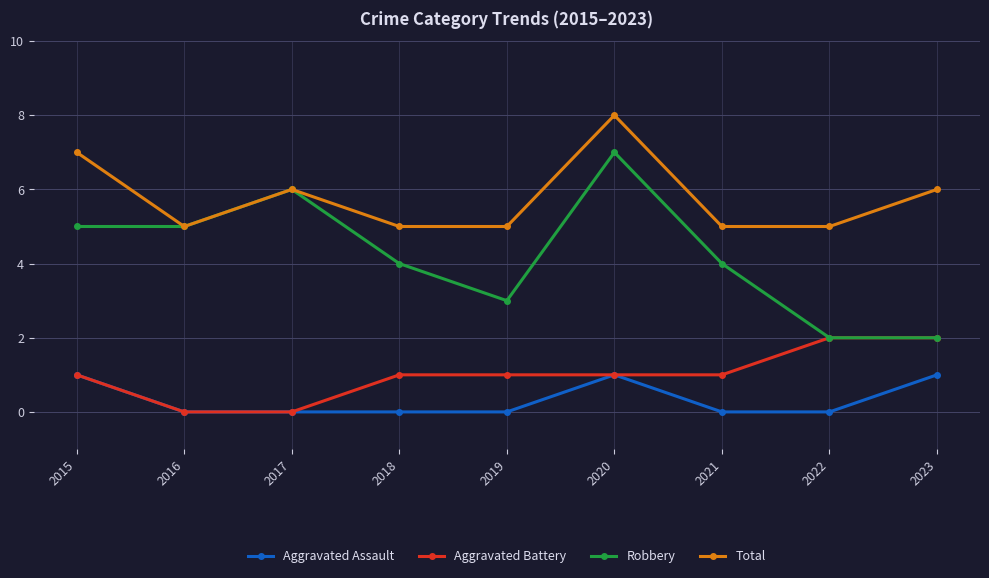

What is the difference between the maximum and minimum values in the Aggravated Battery series?

2